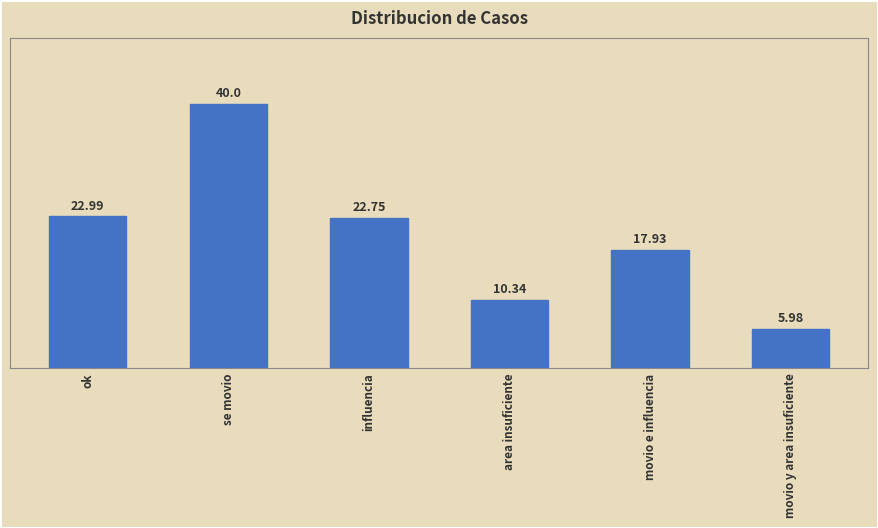

List the labels in order of value, largest first.

se movio, ok, influencia, movio e influencia, area insuficiente, movio y area insuficiente